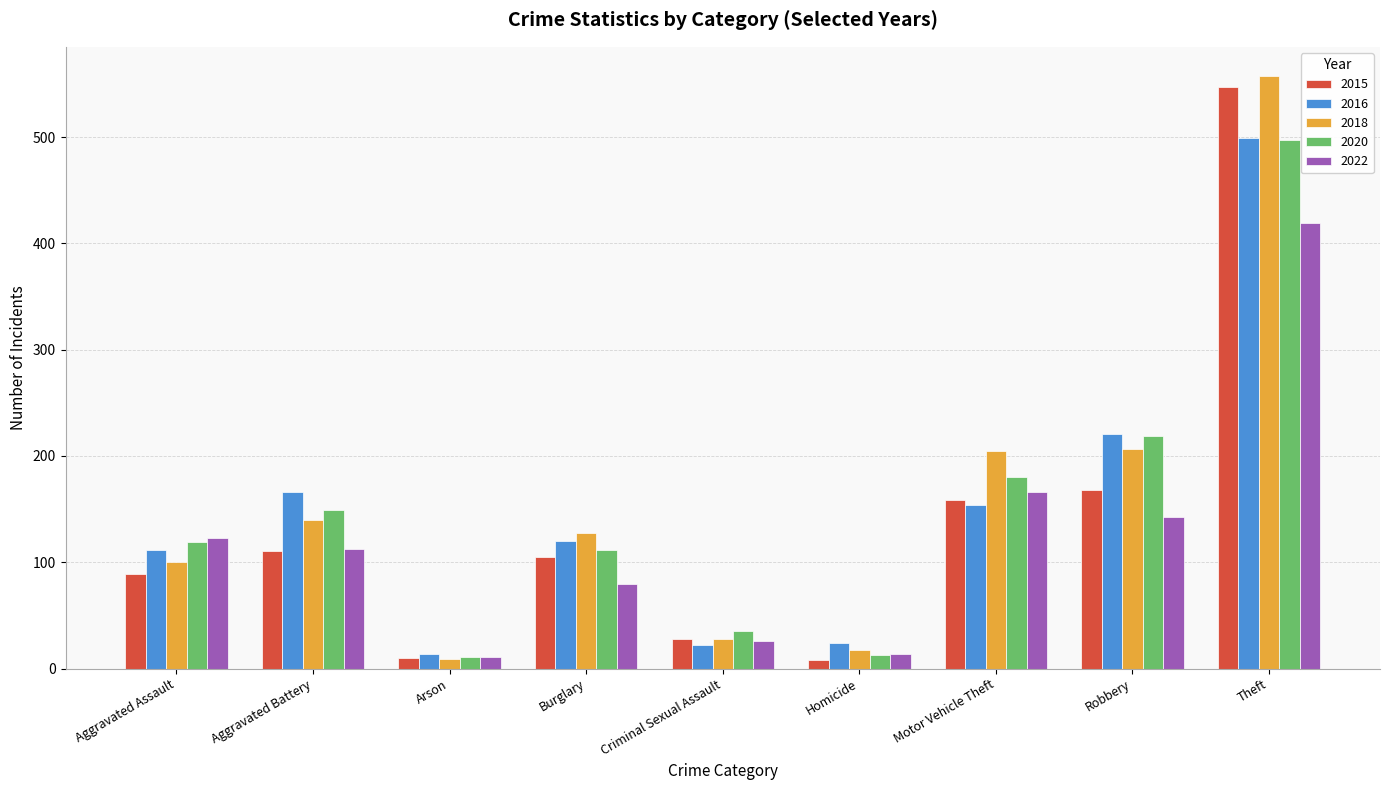

Count the number of categories in the chart.

9